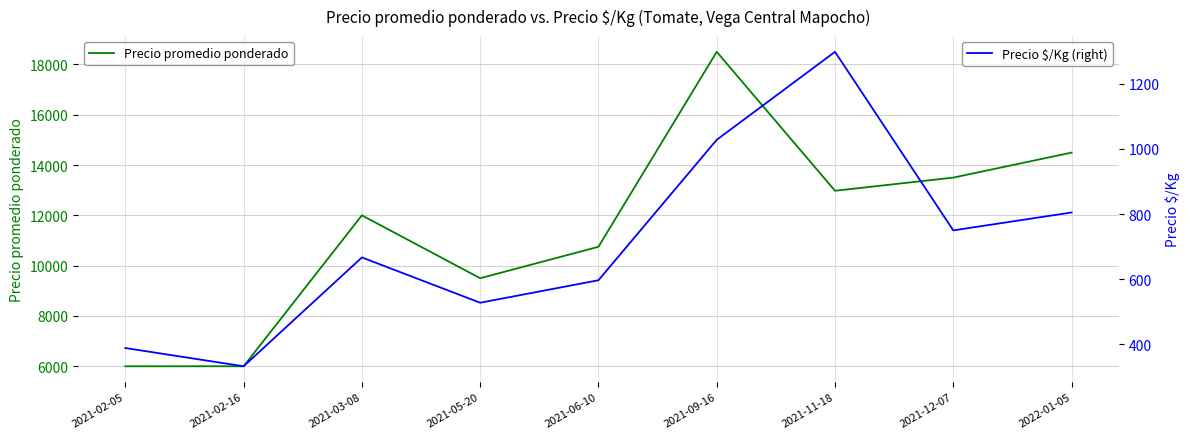

The value of Precio promedio ponderado at 2021-02-16 is 9732. True or false?

False